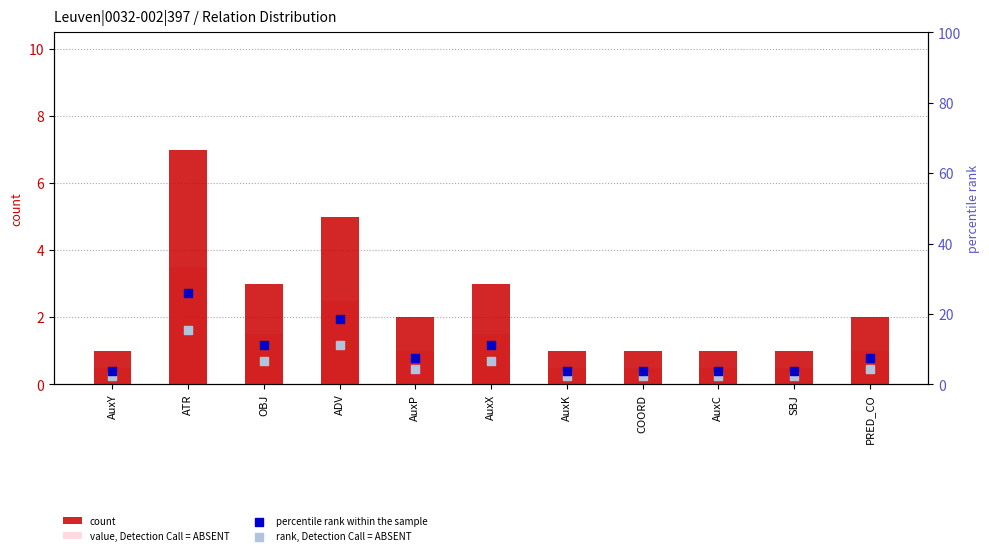

At which category is the sum across all series the highest?

ATR